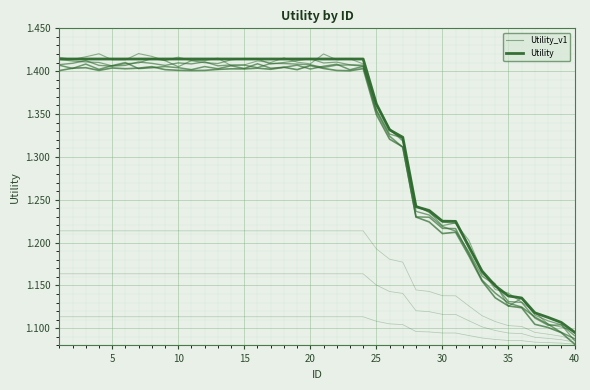

What is the difference between the second highest and minimum values in the Utility series?

0.3